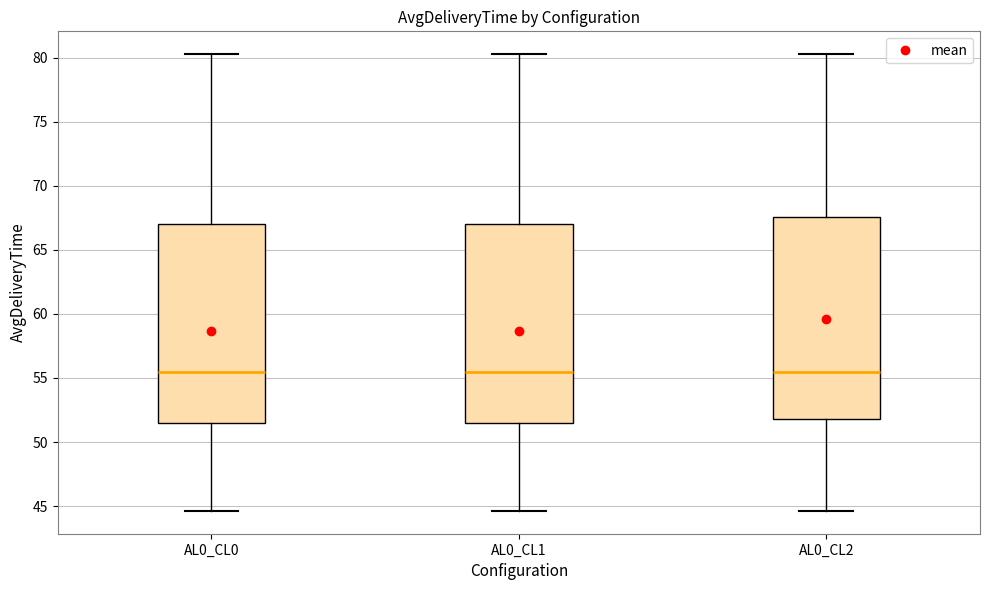

Reading left to right, read every box against the y-axis: the position of its median line, the range the box covers, and the ends of its whiskers. The values are not printed on the chart, so give them approximately, as read against the axis.

AL0_CL0: median 55.5, box 51.5 to 67.0, whiskers 44.5 to 80.5
AL0_CL1: median 55.5, box 51.5 to 67.0, whiskers 44.5 to 80.5
AL0_CL2: median 55.5, box 52.0 to 67.5, whiskers 44.5 to 80.5